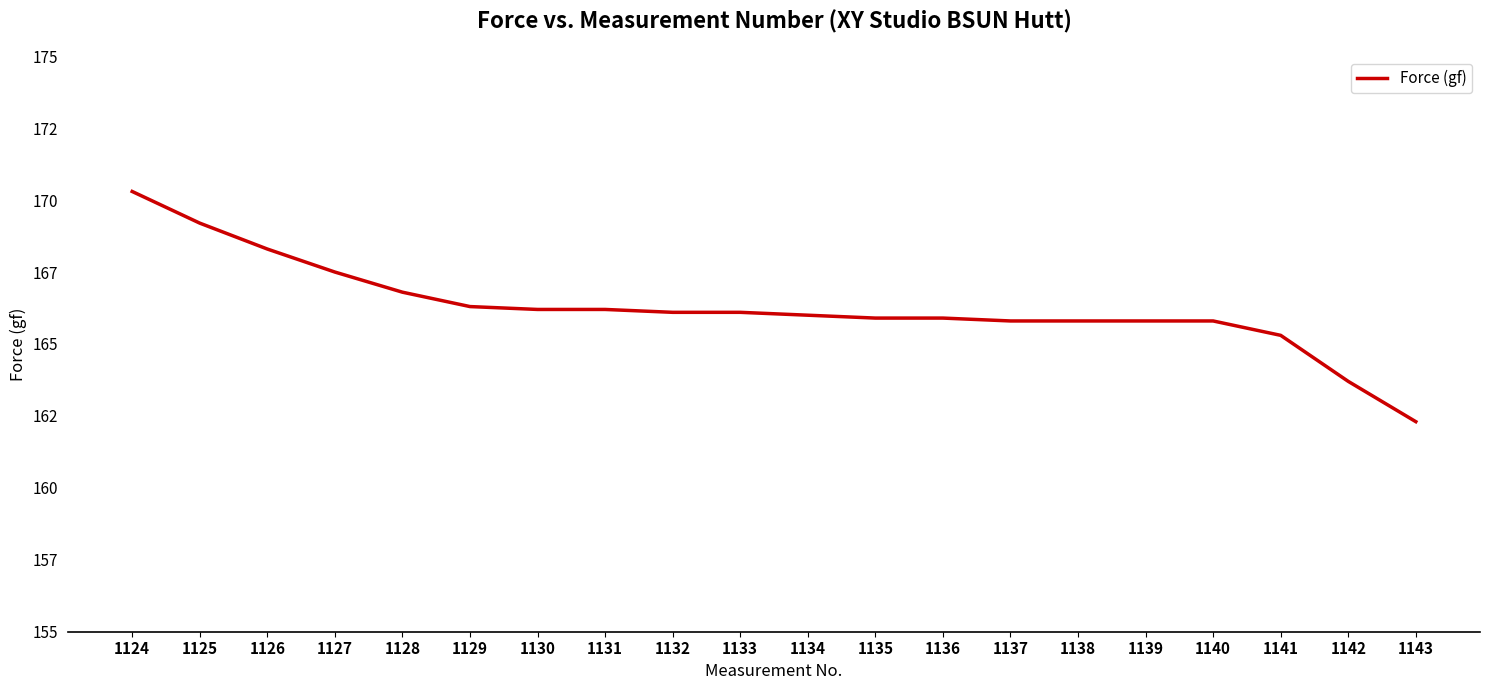

The value at 1138 is 49.7. True or false?

False